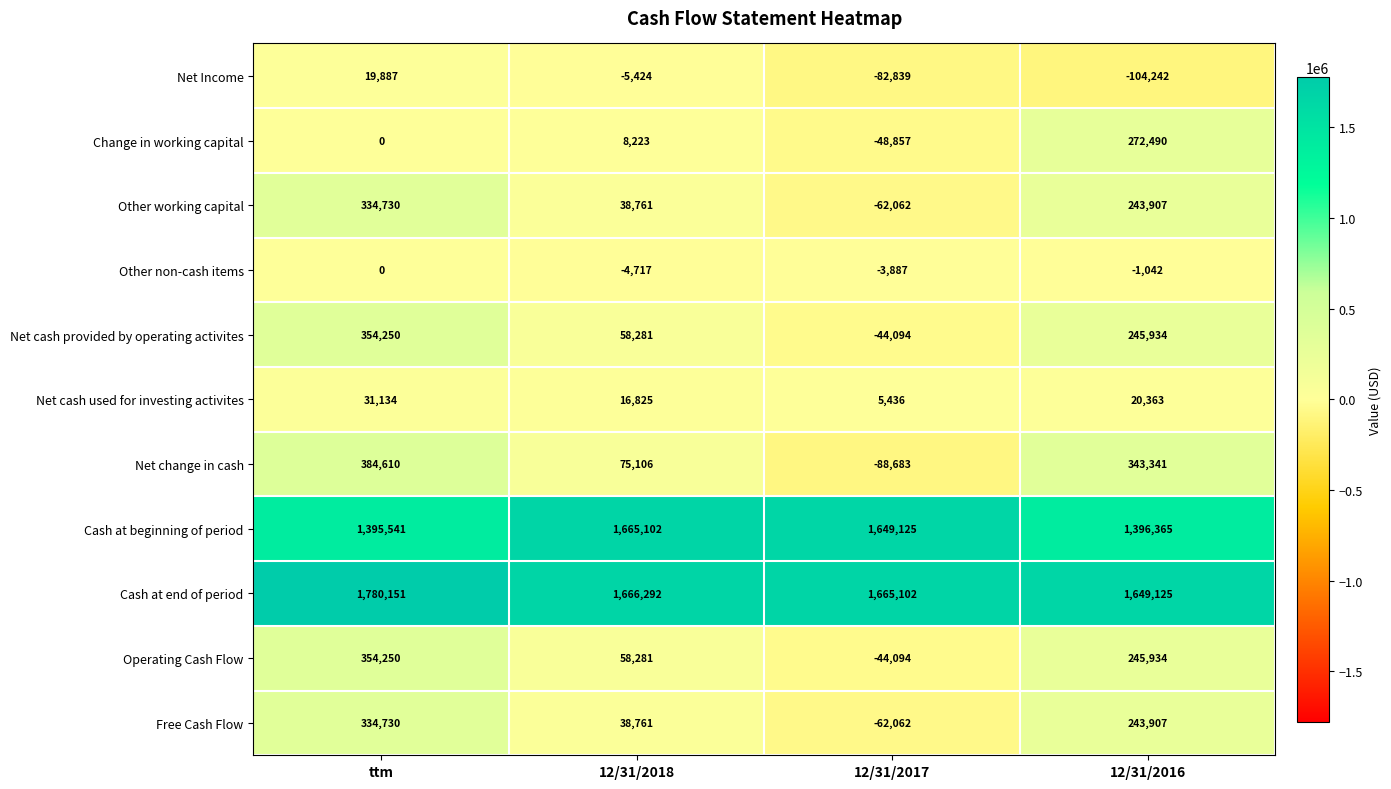

What is the sum of the Cash at beginning of period values at 12/31/2017 and ttm?

3044666